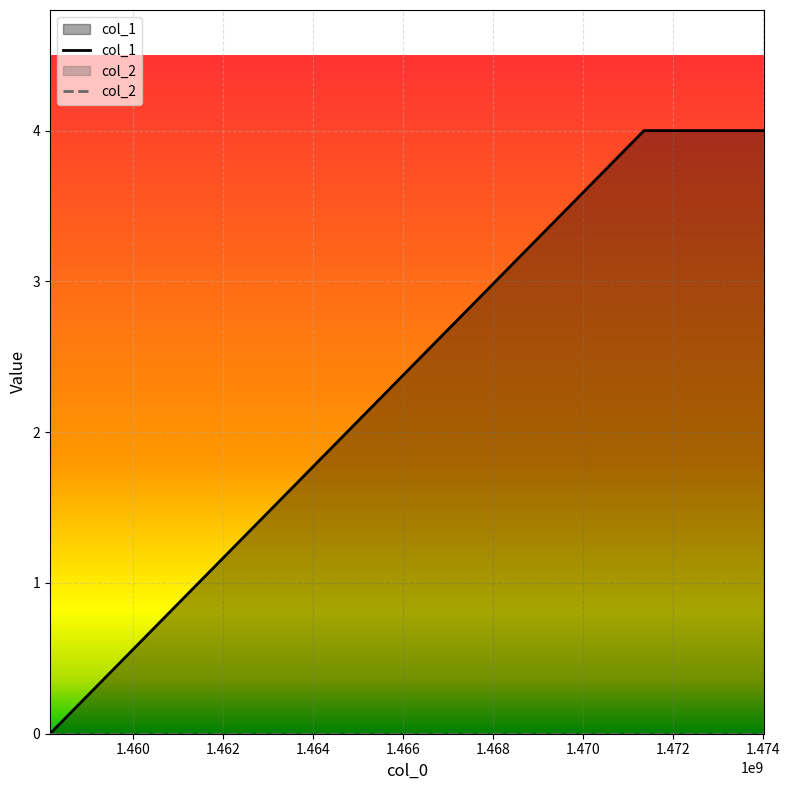

What is the difference between the second highest and minimum values in the col_1 series?

4